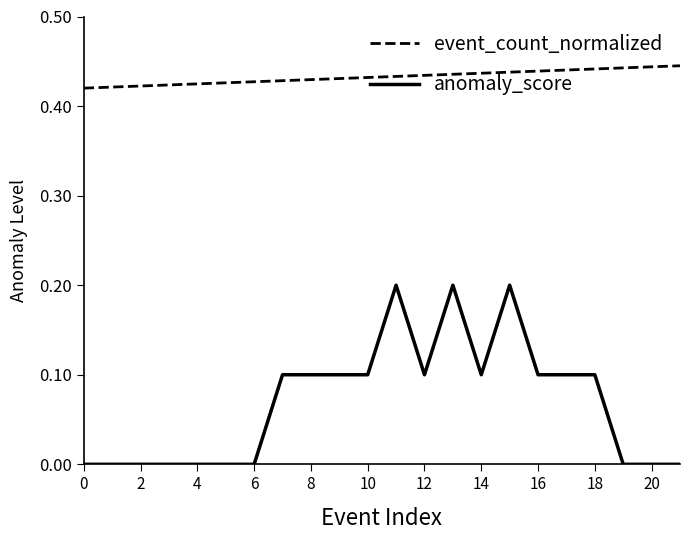

List the series in order of their peak value, lowest first.

anomaly_score, event_count_normalized